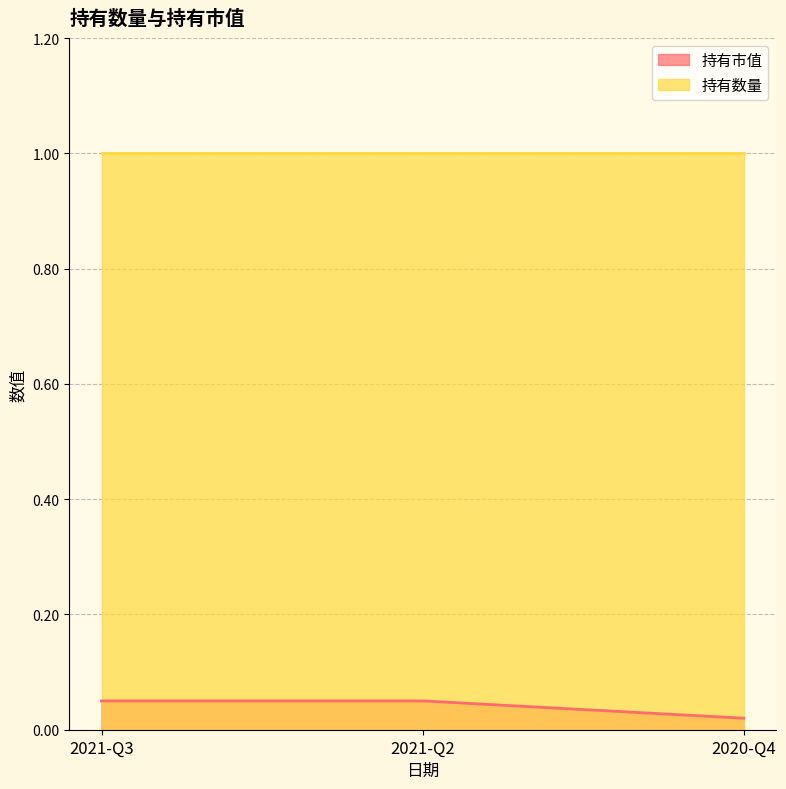

Reading left to right, what are all the values shown in this chart?

2021-Q3=0.1	2021-Q2=0.1	2020-Q4=0.0